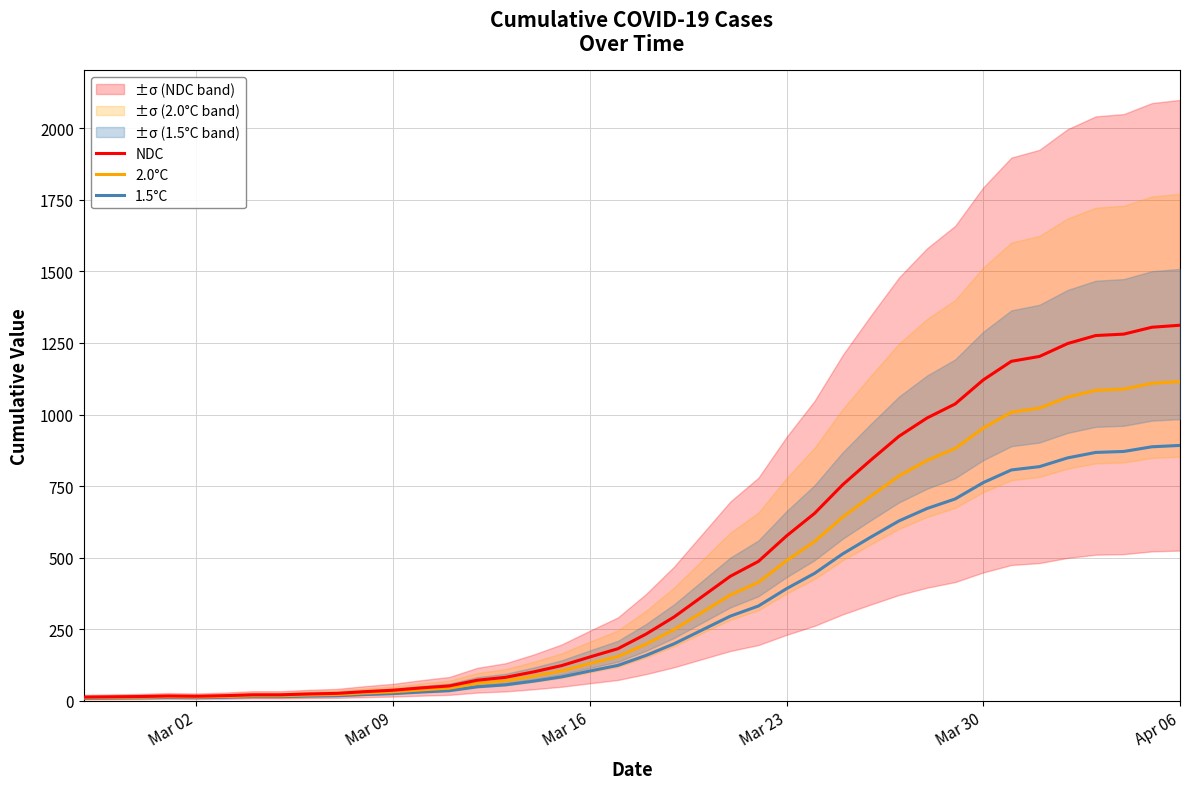

Which series has the largest range (max minus min)?

NDC